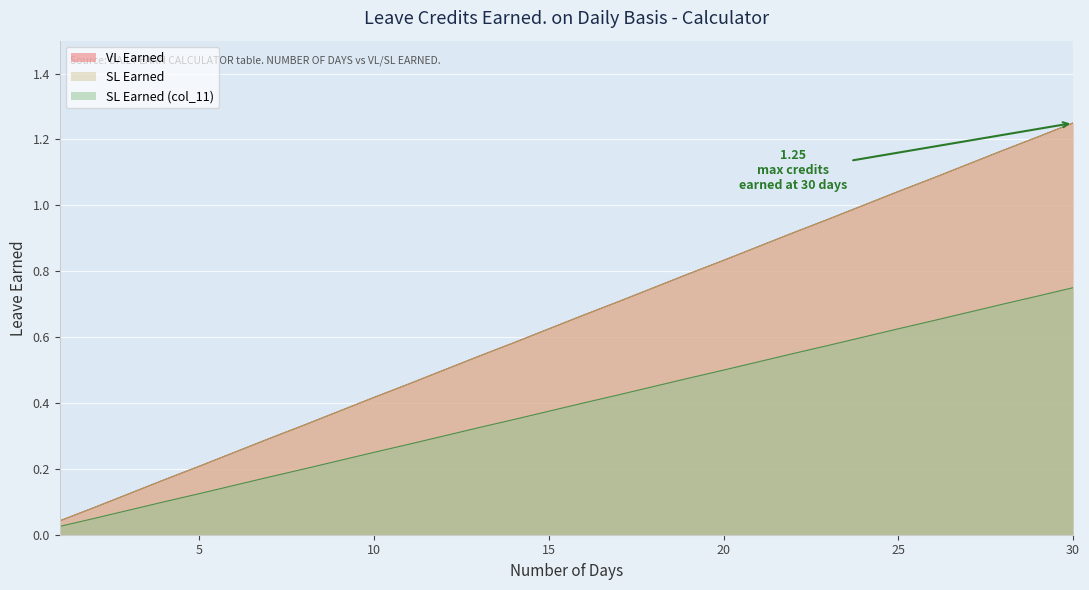

What is the value of the VL Earned point at the 3rd from the left?

0.1